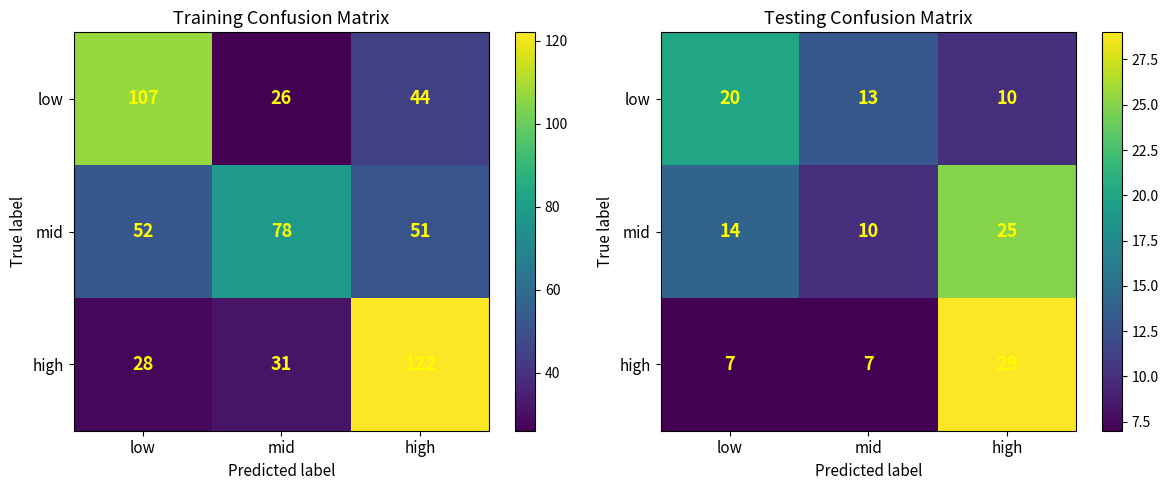

At how many categories does at least one series exceed 14?

2